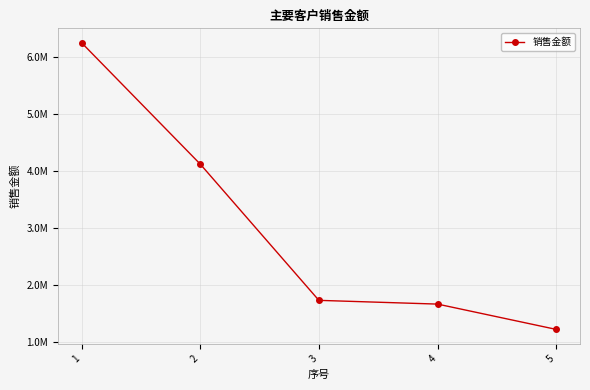

Rank the categories by value from lowest to highest.

5, 4, 3, 2, 1